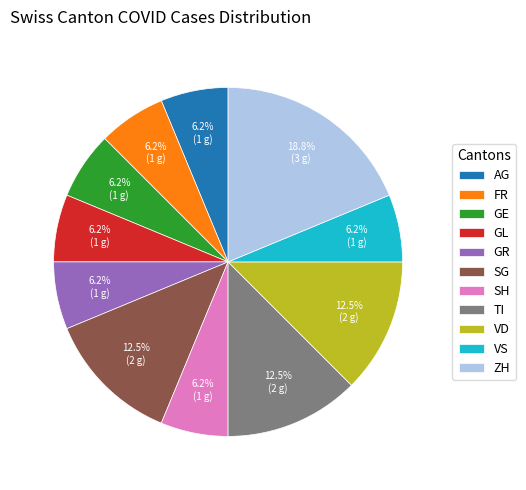

What is the ratio of the value at VS to the value at SG?

0.5